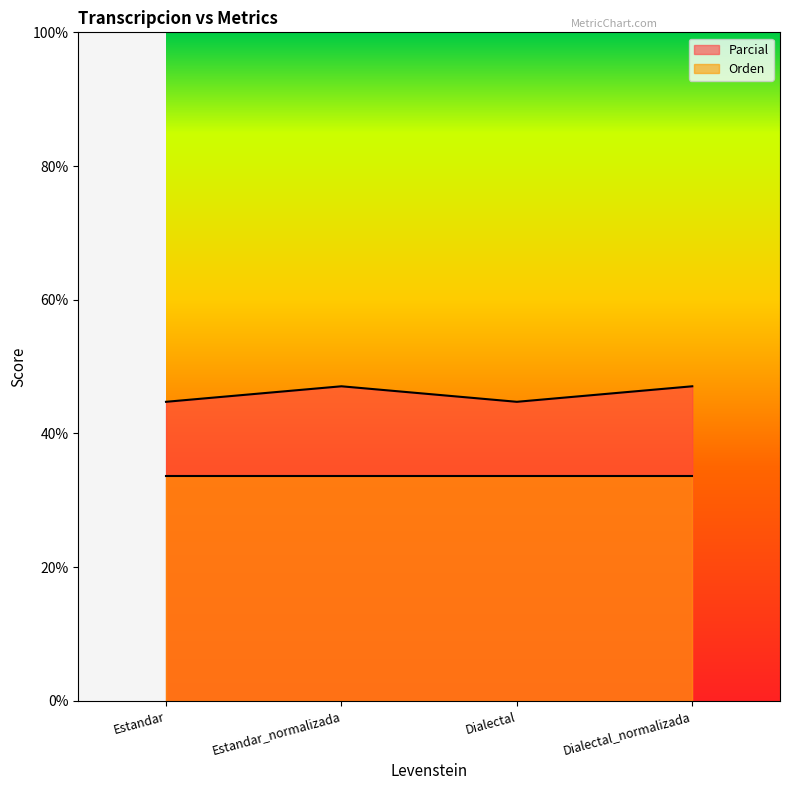

True or false: the data shows 75.1 at Estandar_normalizada.

False